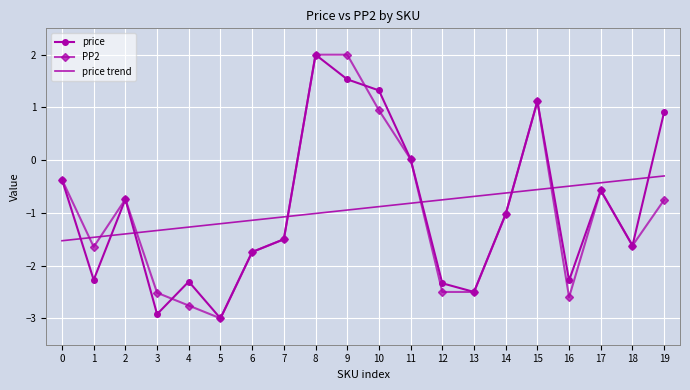

What is the difference between the maximum and second lowest values in the price trend series?

1.2